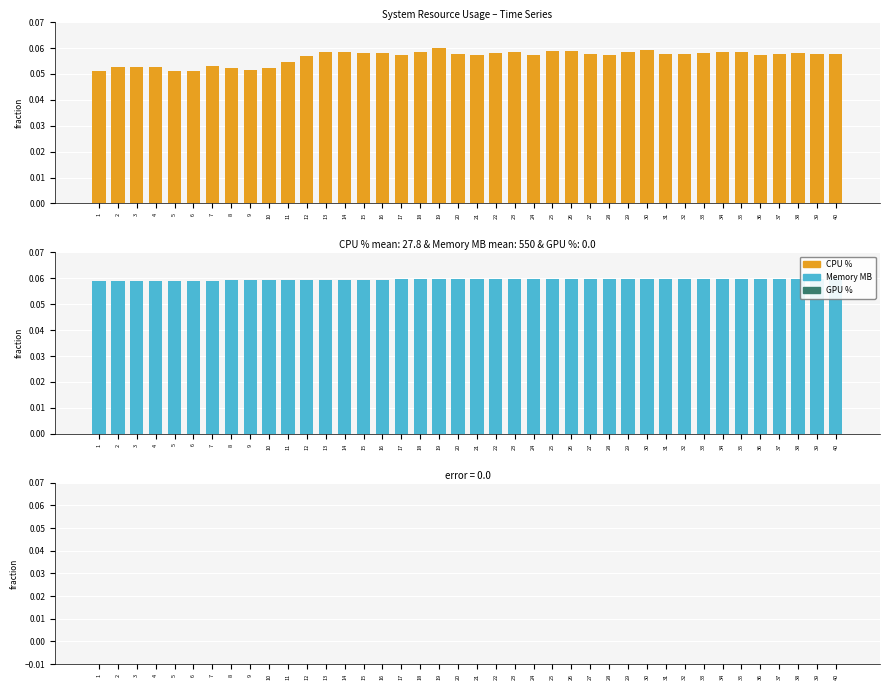

At which label does GPU % reach its minimum?

1